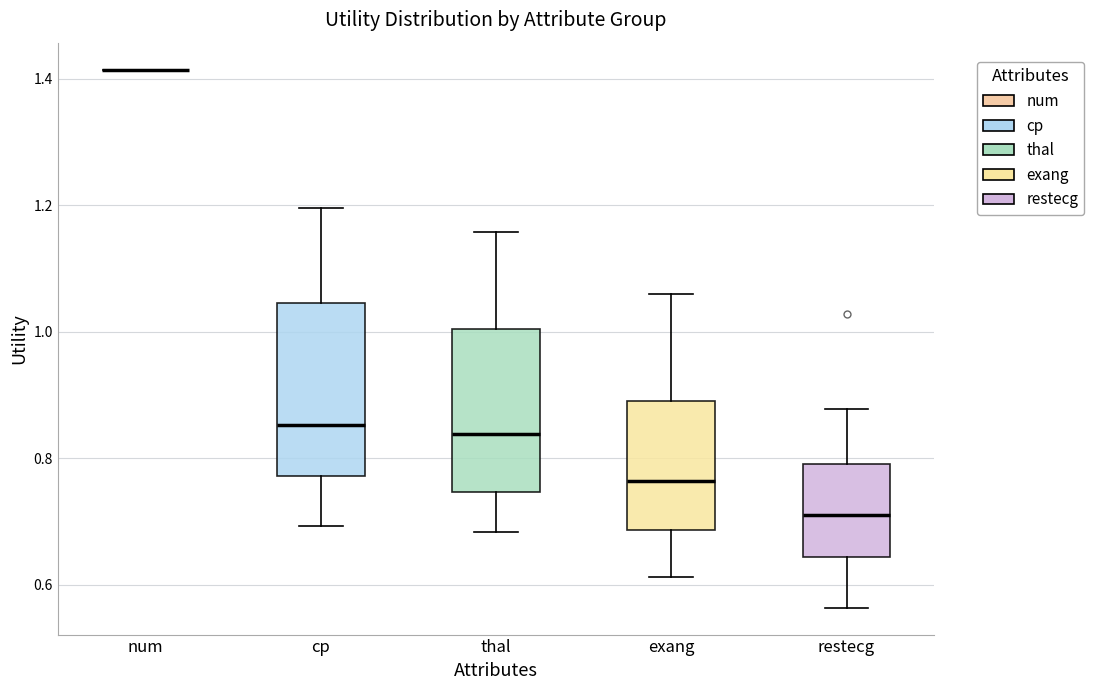

Reading left to right, transcribe this box plot: for each box, give where its median line is, the range the box spans, and where its two whiskers end, as read against the y-axis. The values are not printed on the chart, so give them approximately, as read against the axis.

num: box collapsed to a line at 1.42, whiskers 1.42 to 1.42
cp: median 0.86, box 0.78 to 1.04, whiskers 0.70 to 1.20
thal: median 0.84, box 0.74 to 1.00, whiskers 0.68 to 1.16
exang: median 0.76, box 0.68 to 0.90, whiskers 0.62 to 1.06
restecg: median 0.70, box 0.64 to 0.80, whiskers 0.56 to 0.88